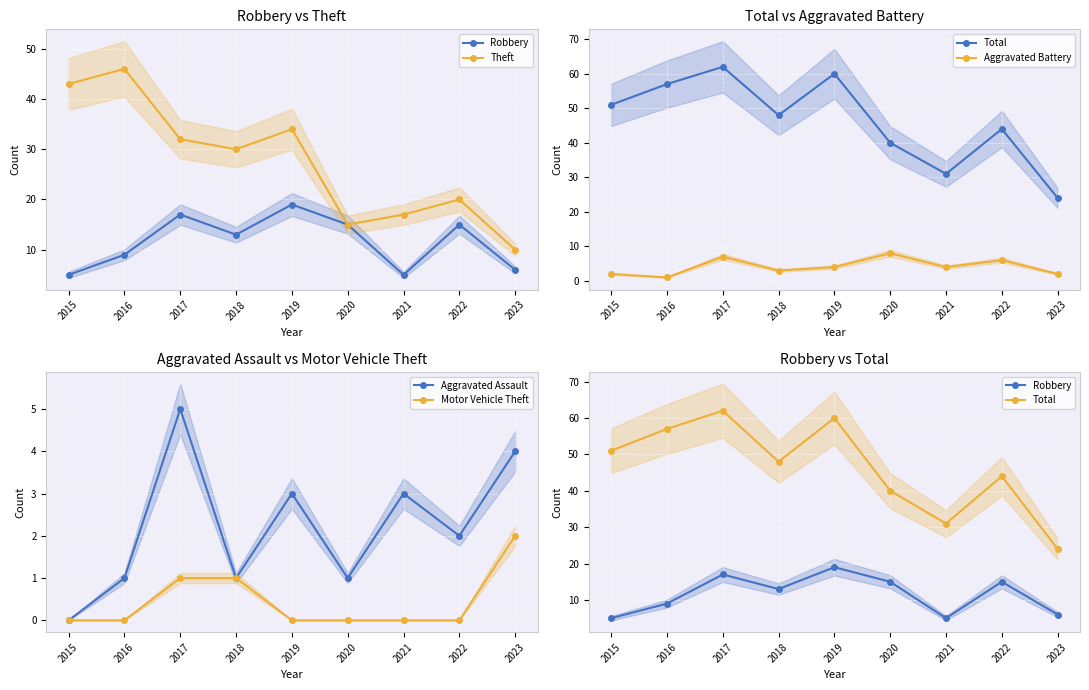

What is the highest value of the Aggravated Battery series?

8